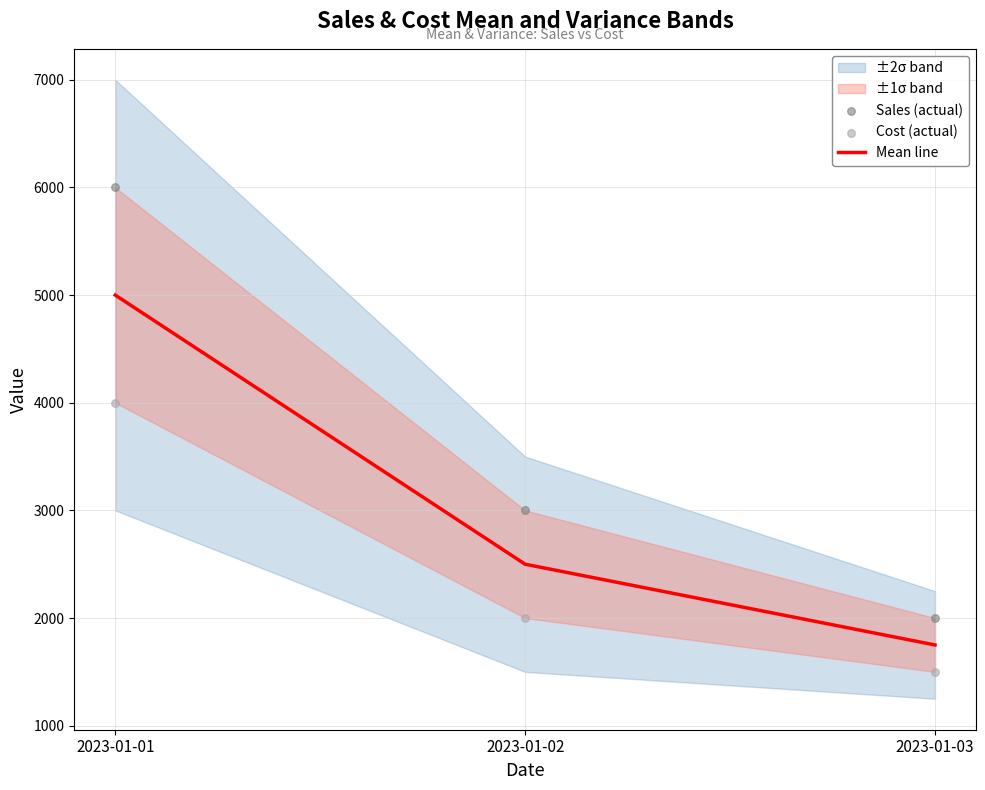

At which category is the sum across all series the highest?

2023-01-01